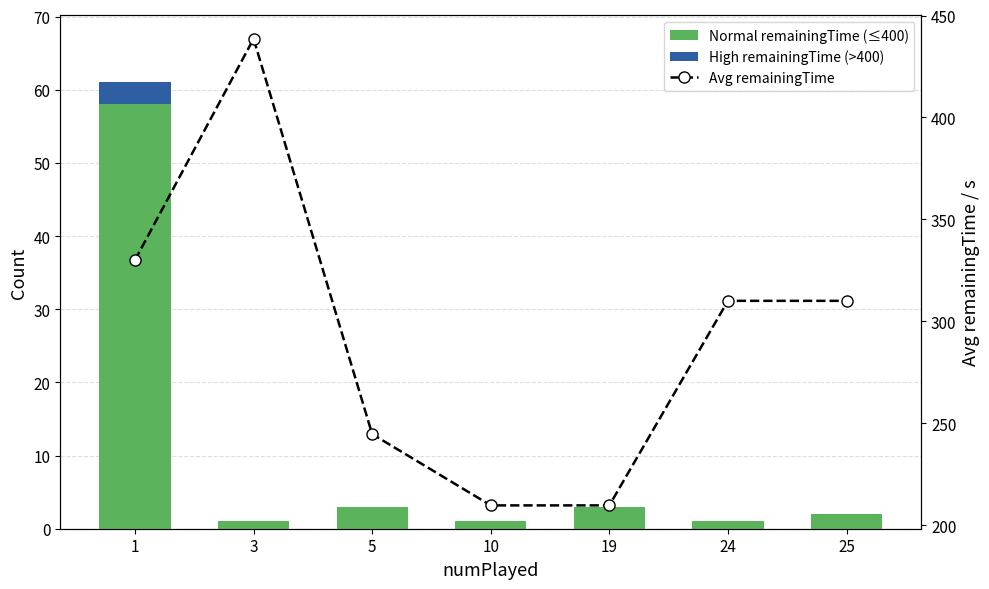

At which label does High remainingTime (>400) reach its minimum?

3